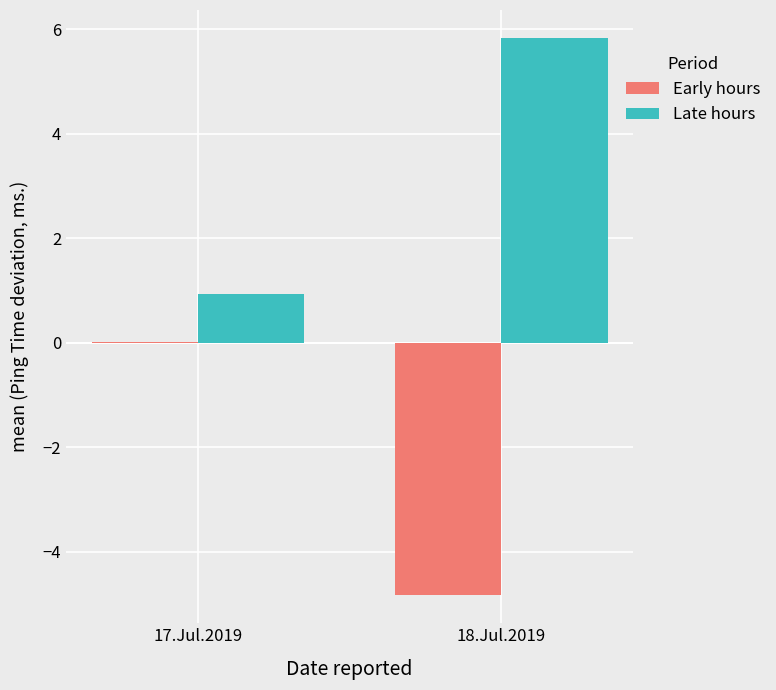

What is the sum of all Early hours values?

-4.8